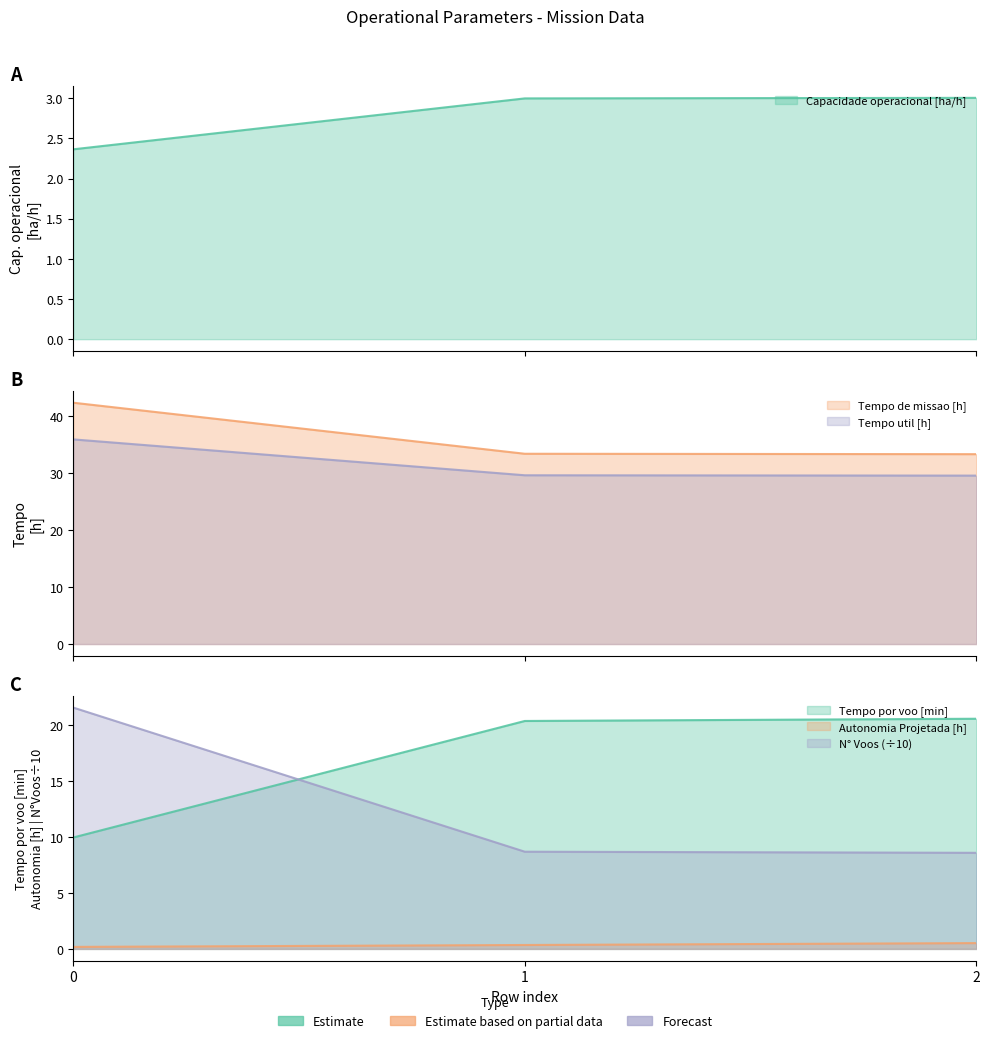

What is the sum of the Tempo por voo [min] values at 1 and 0?

30.4